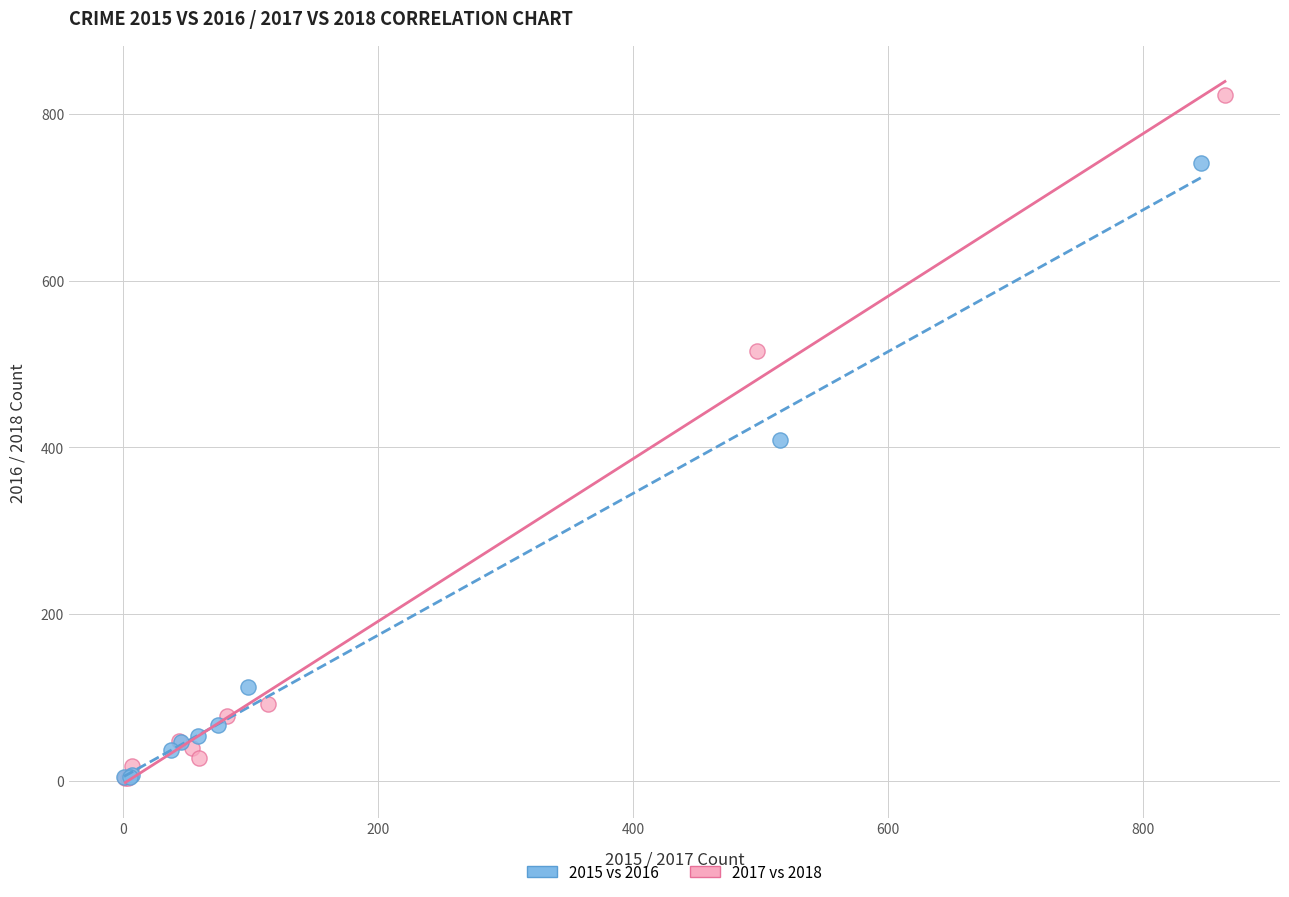

Which series has the largest Y range (max minus min)?

2017 vs 2018